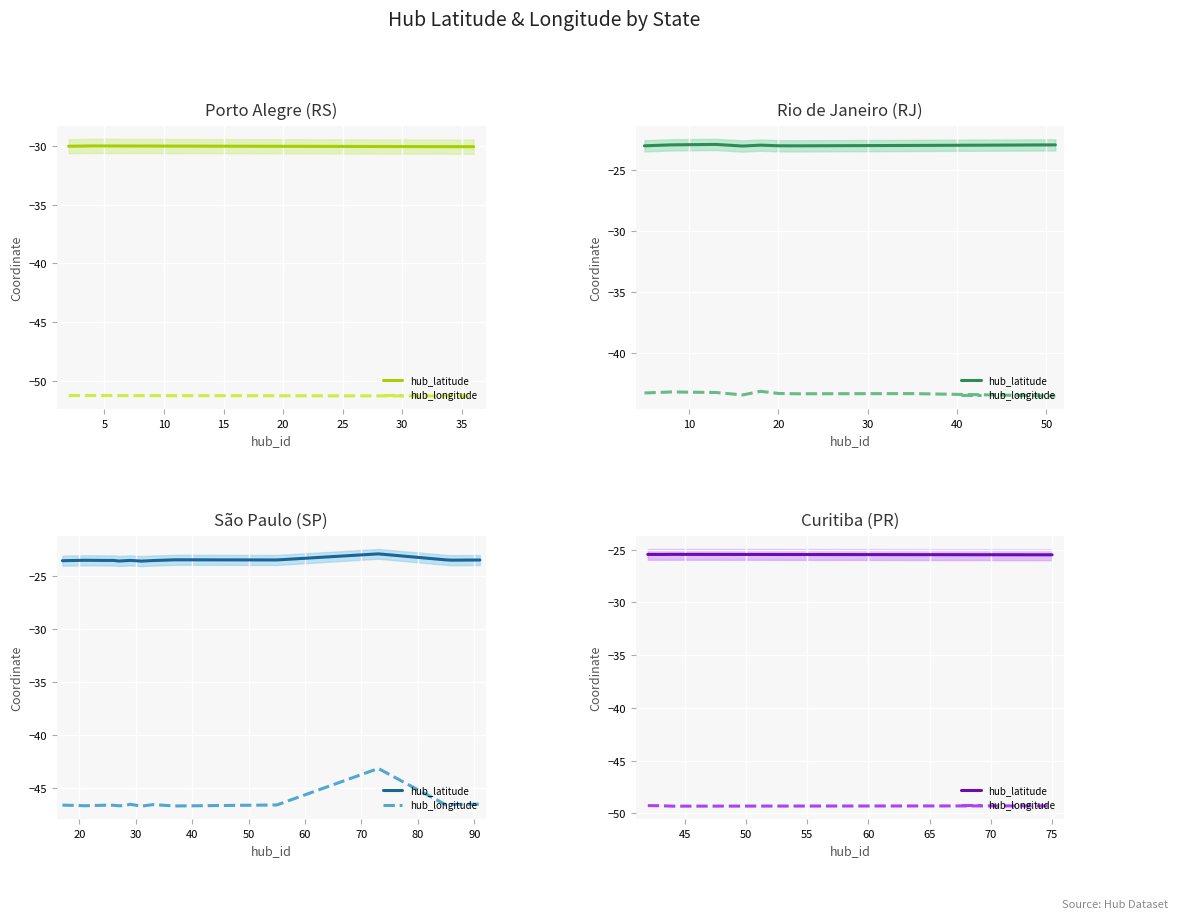

True or false: hub_latitude and hub_longitude cross at least once.

False